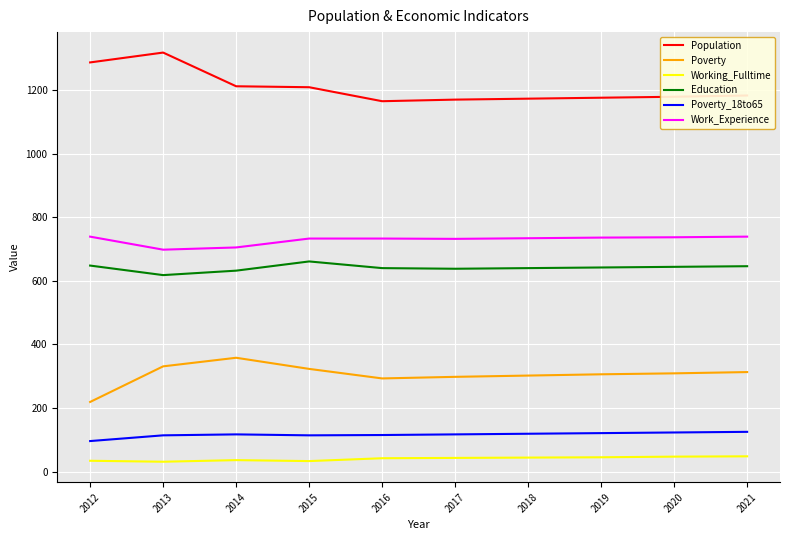

Rank the series at 2017 from lowest to highest value.

Working_Fulltime, Poverty_18to65, Poverty, Education, Work_Experience, Population